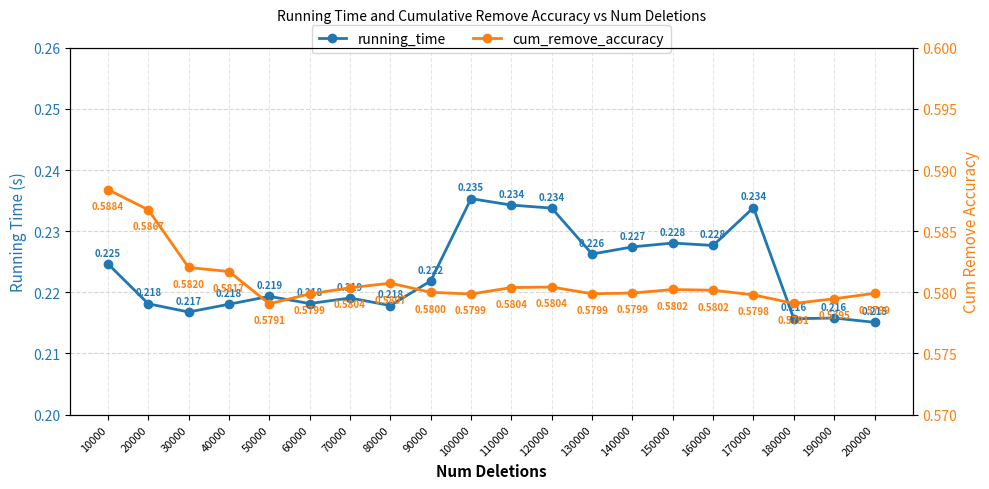

What is the difference between the highest and lowest values at 10000?

0.4